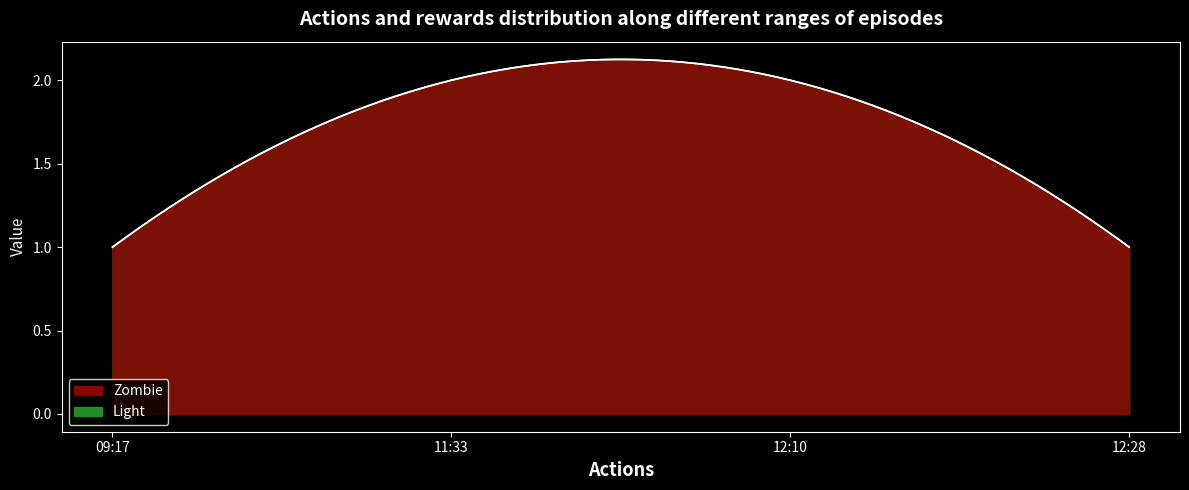

Reading left to right, what are all the values shown in this chart?

Zombie: 09:17=1	11:33=2	12:10=2	12:28=1
Light: 09:17=1	11:33=2	12:10=2	12:28=1